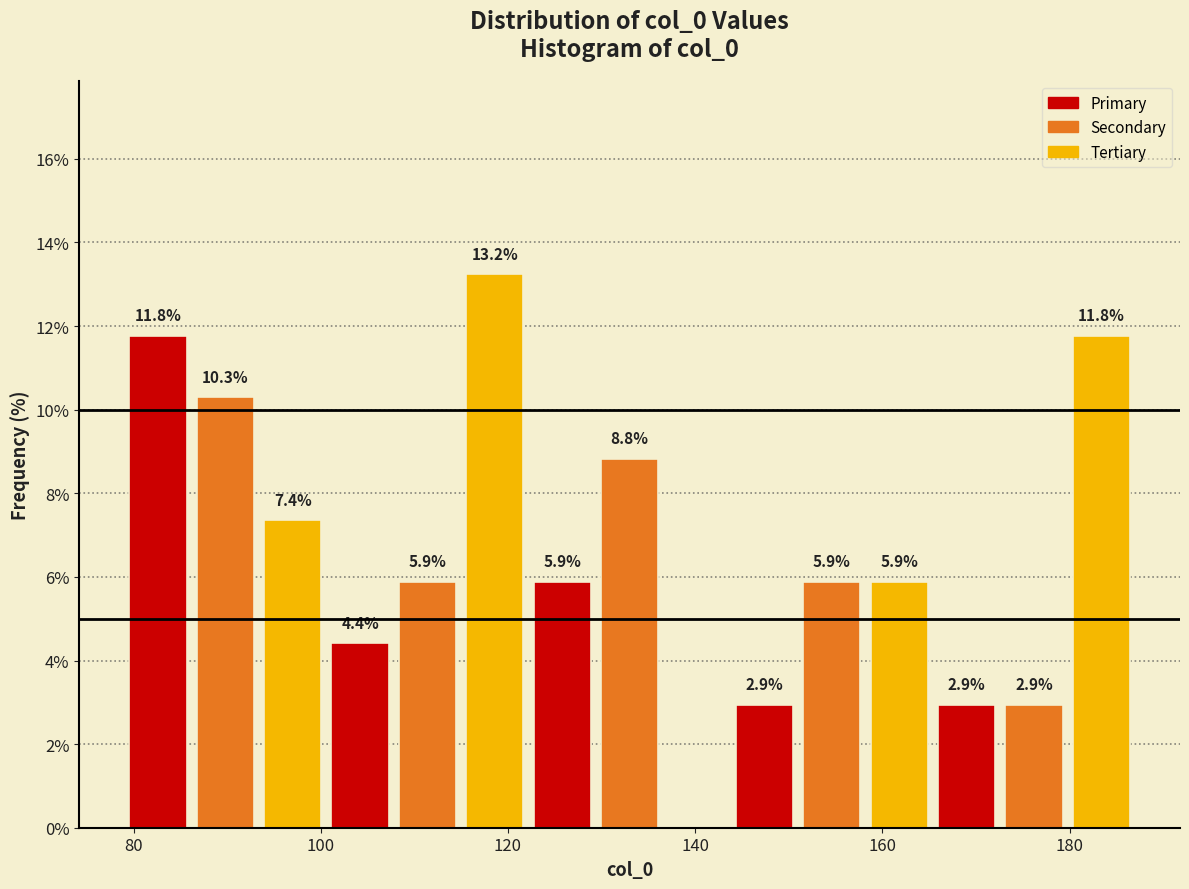

Read against the x-axis, roughly where is the centre of the tallest bar?

118